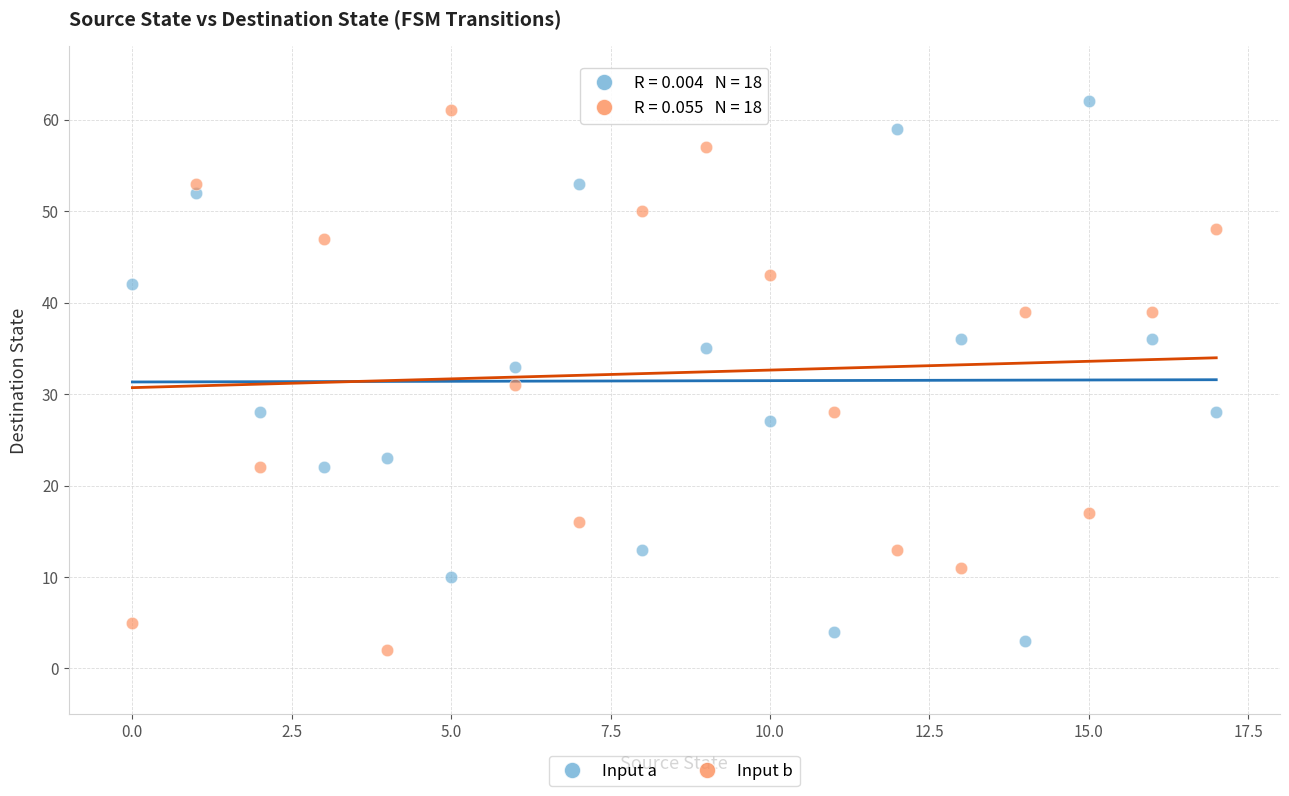

Across all data points, what is the range of Y values (max minus min)?

60